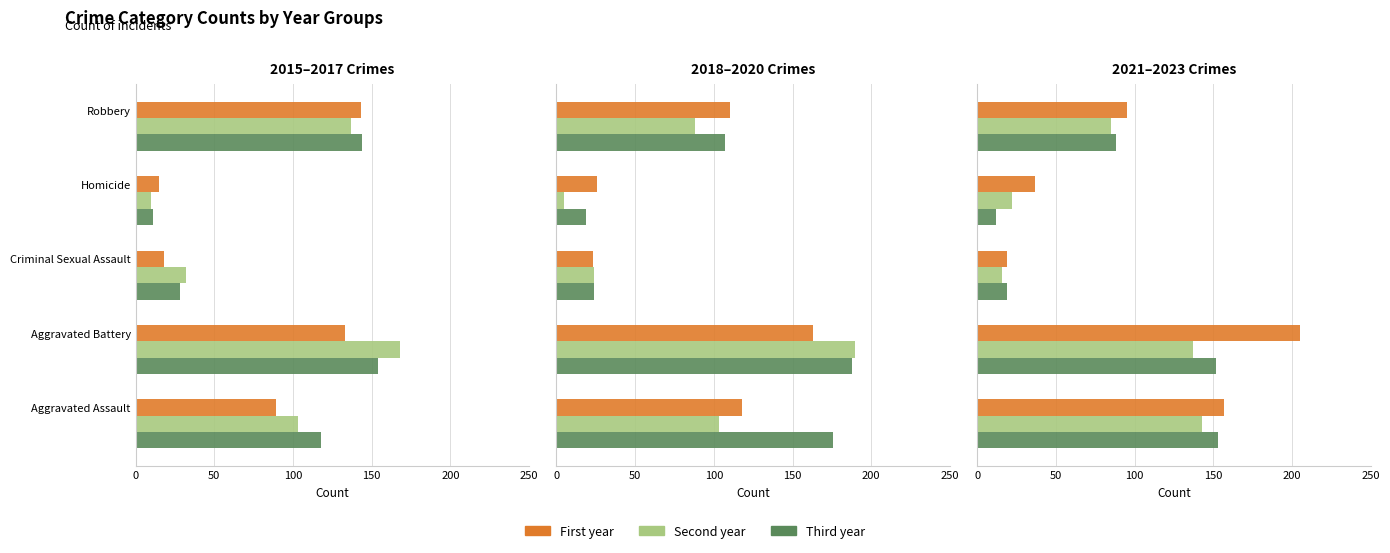

What is the lowest value of the First year series?

15